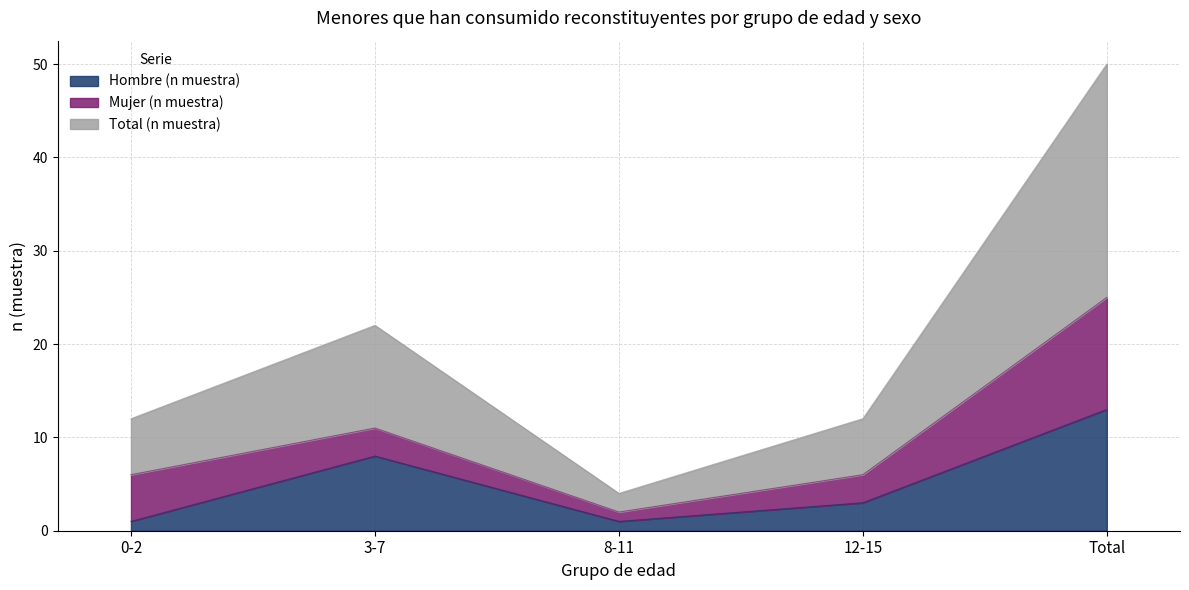

Which series has the widest spread of values?

Total (n muestra)